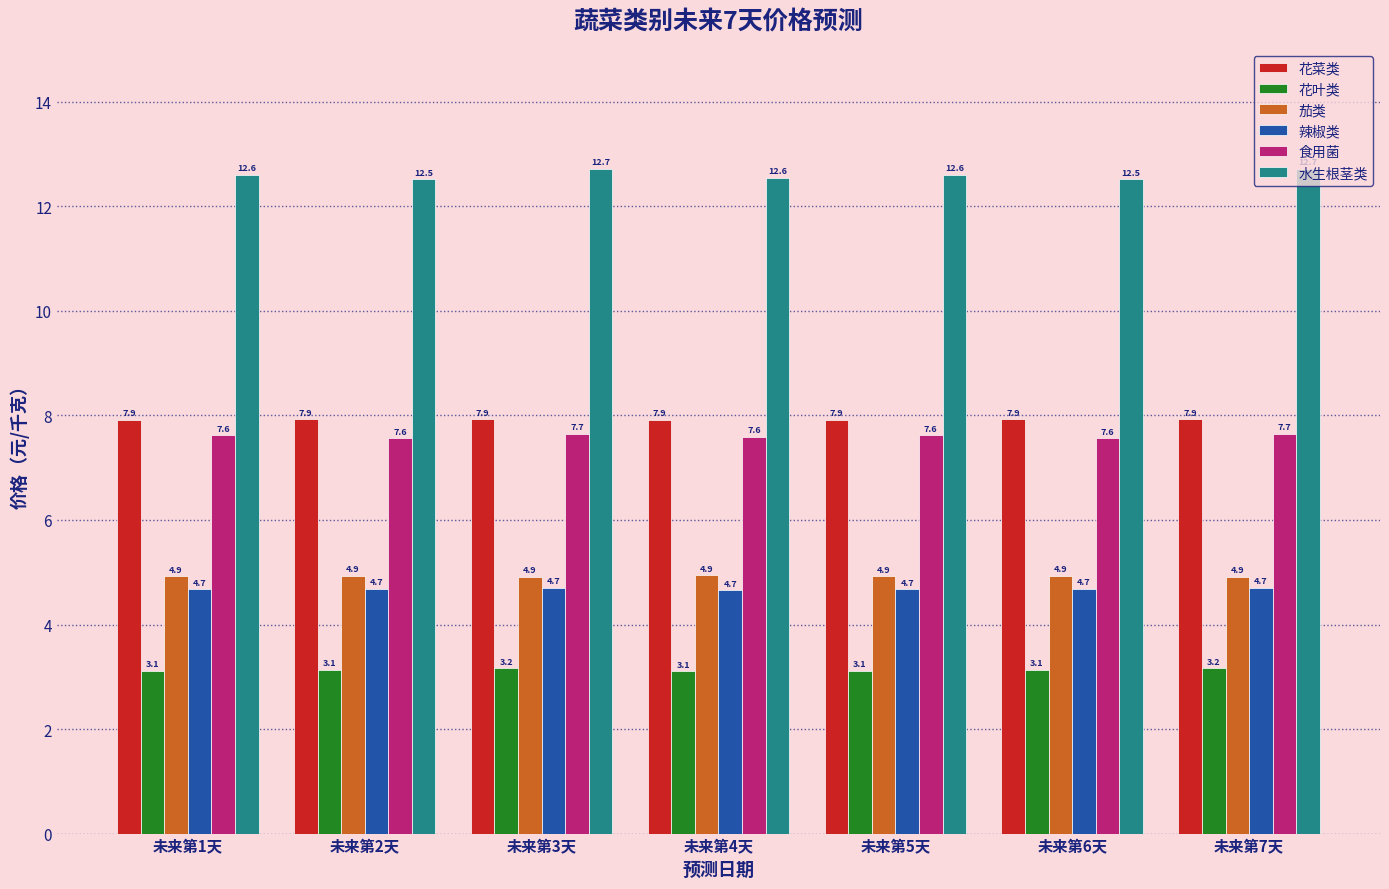

What is the label of the 7th bar from the left?

未来第7天